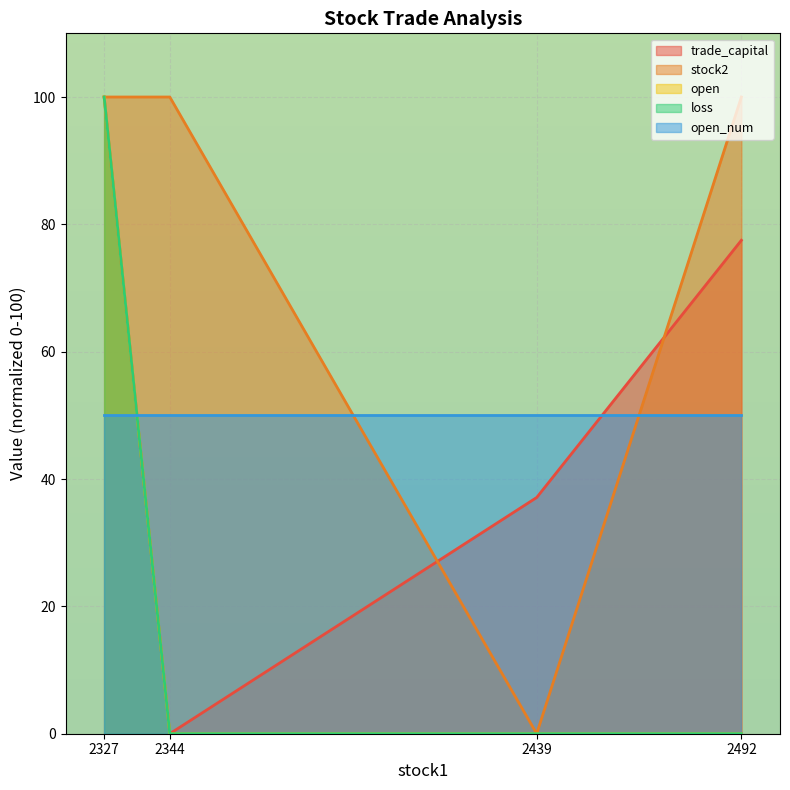

In stock2, how many points are lower than both neighbors (excluding endpoints)?

1